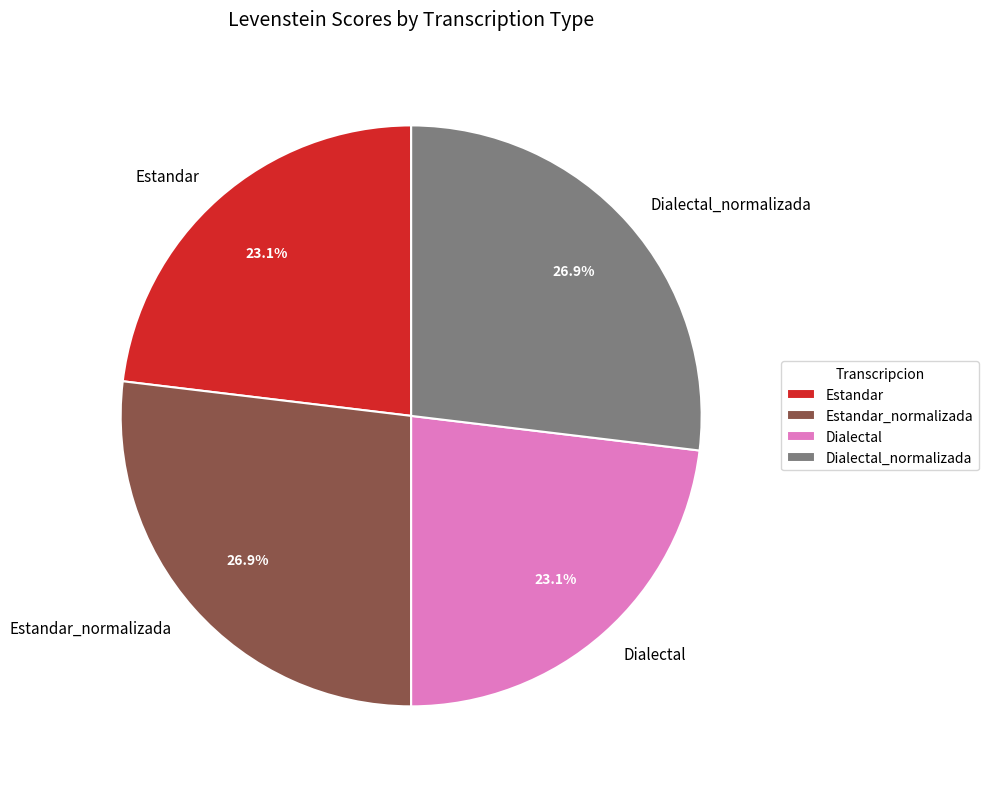

How many slices are in this pie chart?

4